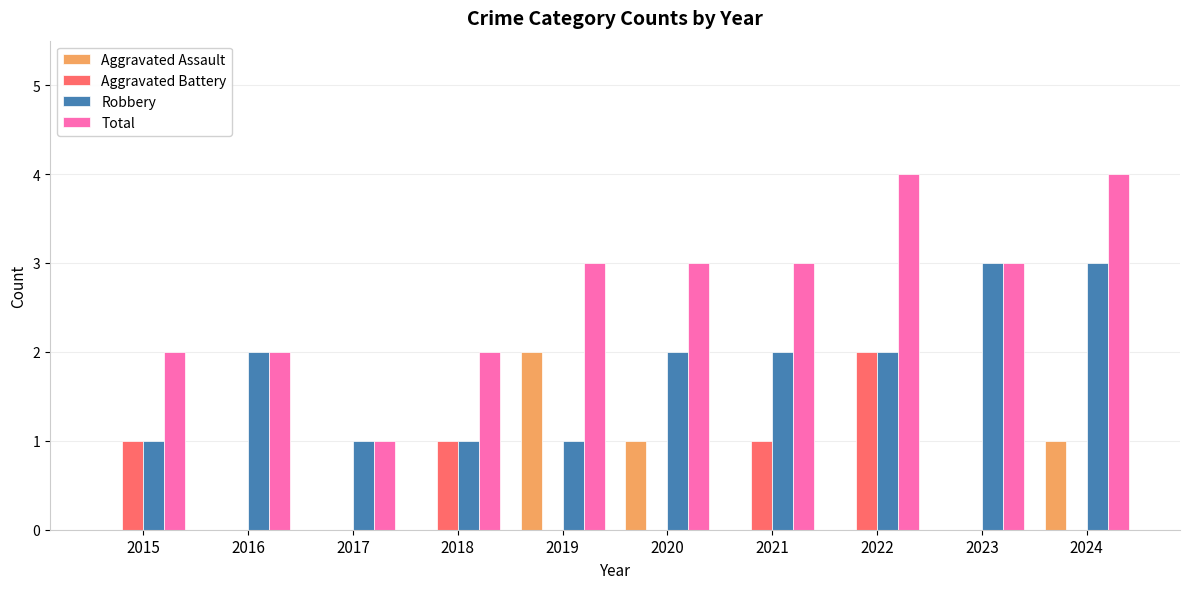

Reading right to left, list all the values displayed in this chart.

Aggravated Assault: 2024=1	2023=0	2022=0	2021=0	2020=1	2019=2	2018=0	2017=0	2016=0	2015=0
Aggravated Battery: 2024=0	2023=0	2022=2	2021=1	2020=0	2019=0	2018=1	2017=0	2016=0	2015=1
Robbery: 2024=3	2023=3	2022=2	2021=2	2020=2	2019=1	2018=1	2017=1	2016=2	2015=1
Total: 2024=4	2023=3	2022=4	2021=3	2020=3	2019=3	2018=2	2017=1	2016=2	2015=2